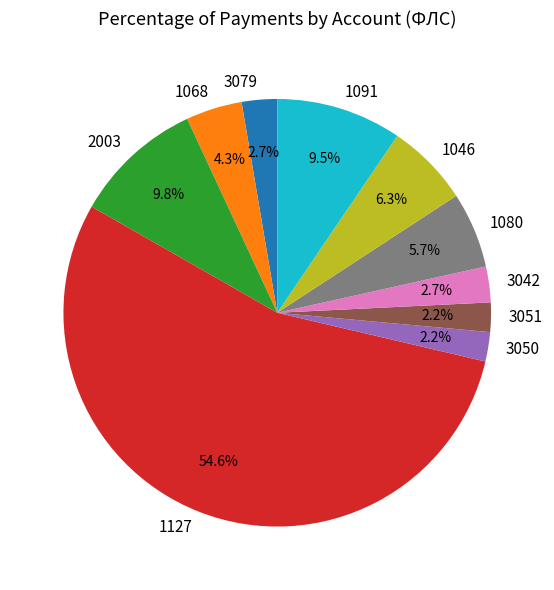

Does any single category account for the majority?

Yes